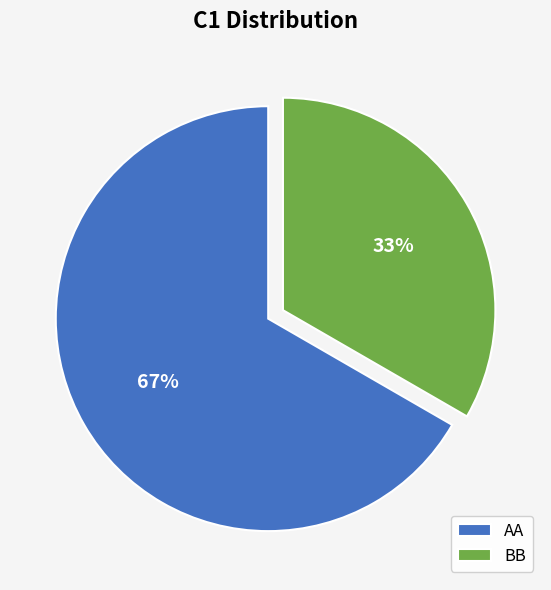

To the nearest percent, what portion does BB represent?

33%